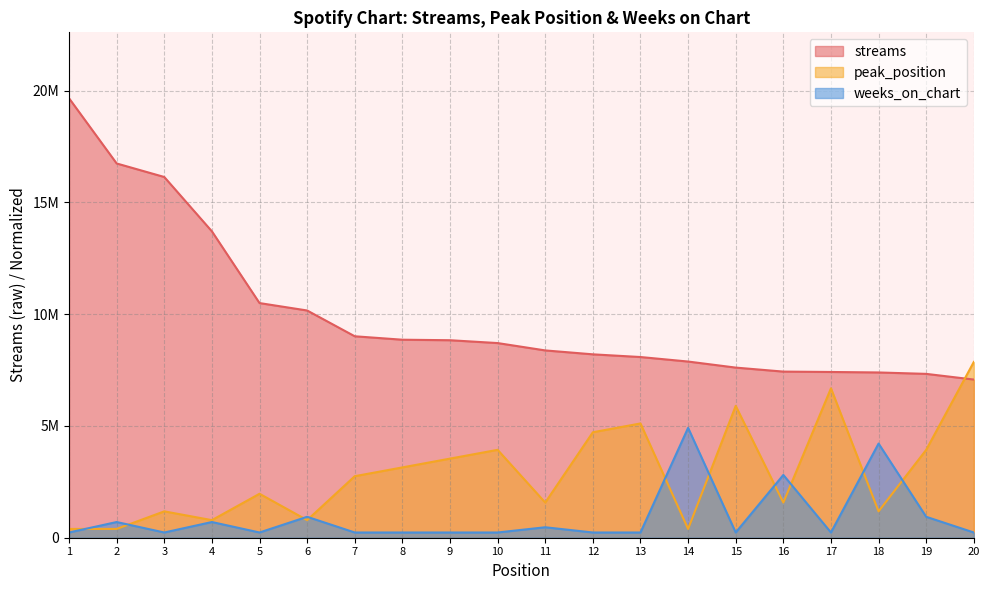

The peak_position series shows 667512.6 at 11. True or false?

False